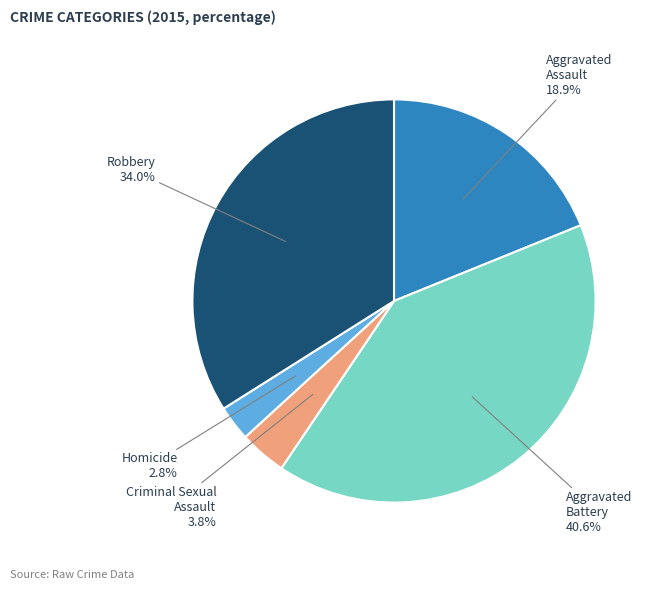

Is there any slice that represents more than half of the pie?

No